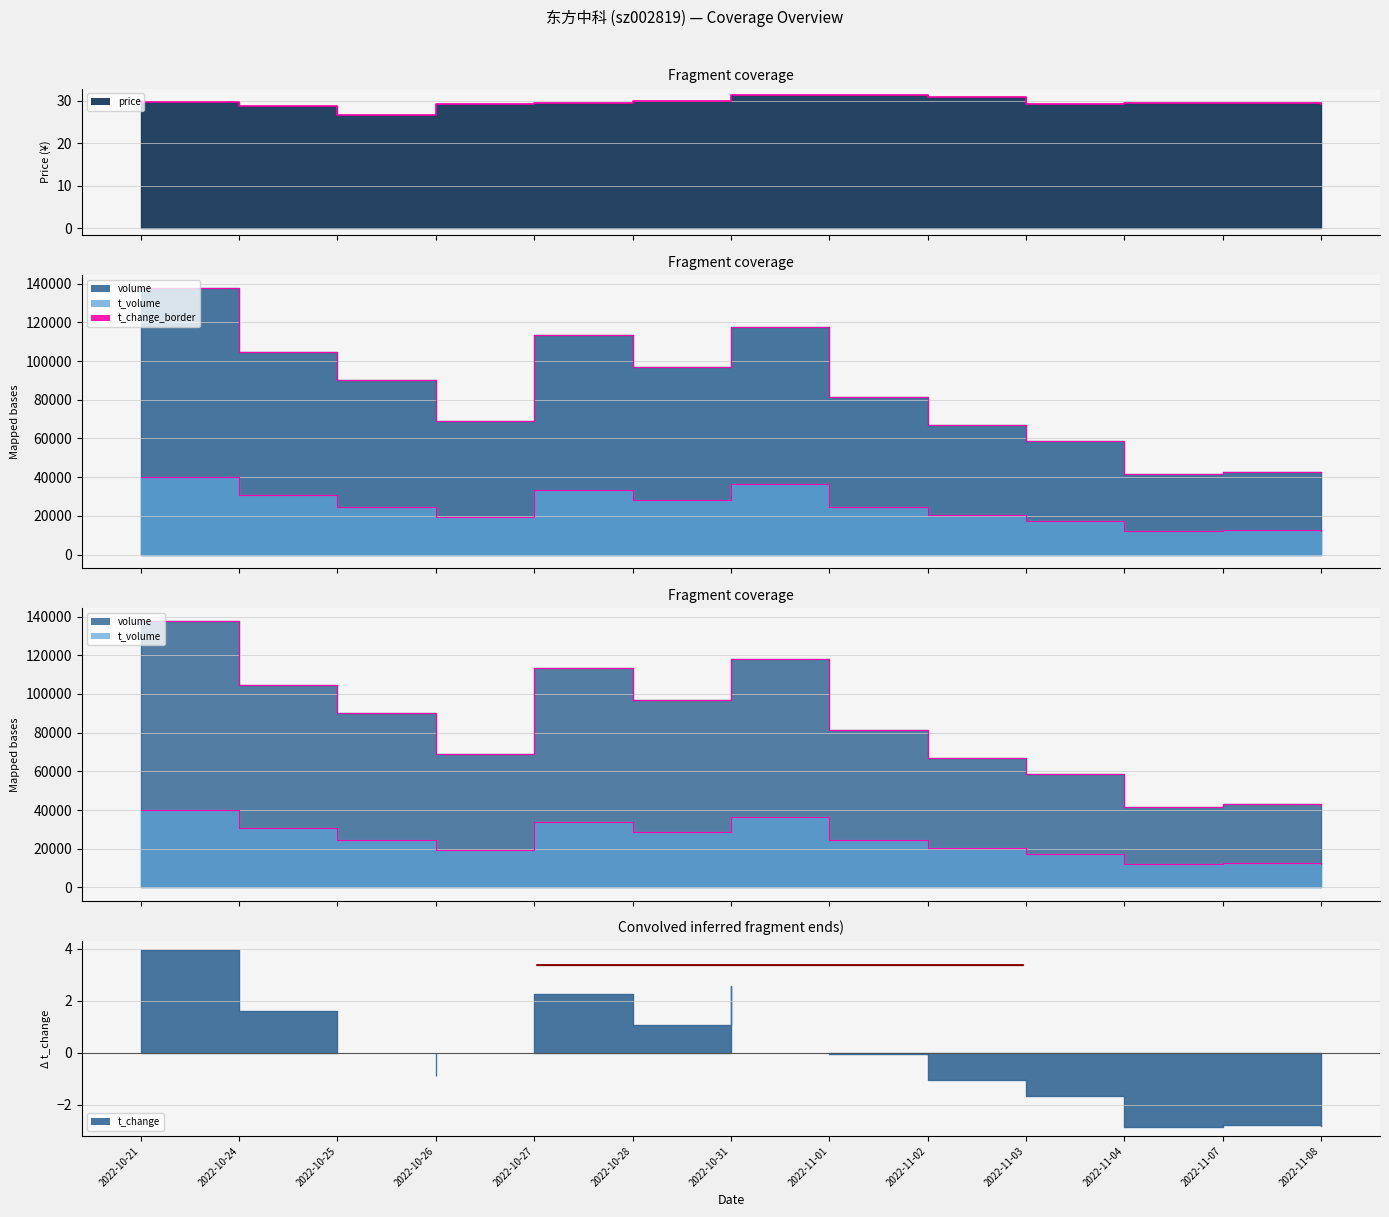

What value does the volume series have at 2022-10-31?

117873.0